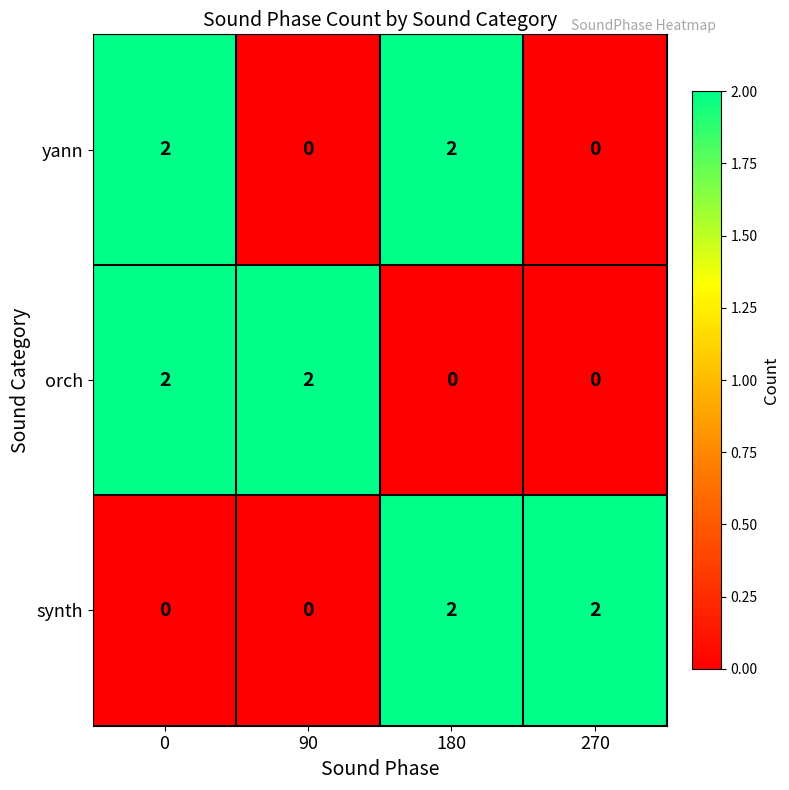

Is it true that orch equals 1 at 180?

False